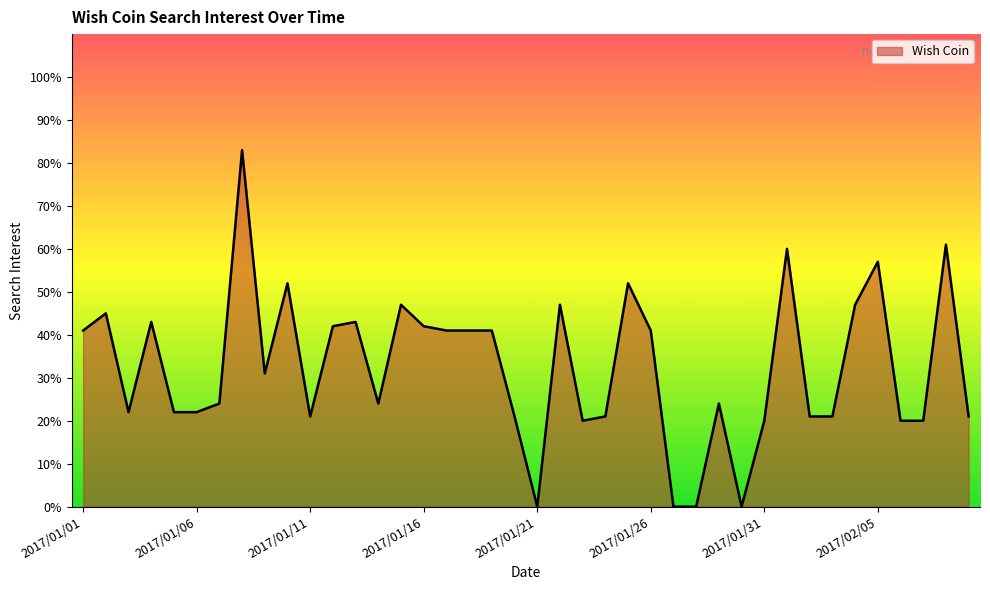

What is the difference between the maximum and minimum values?

83